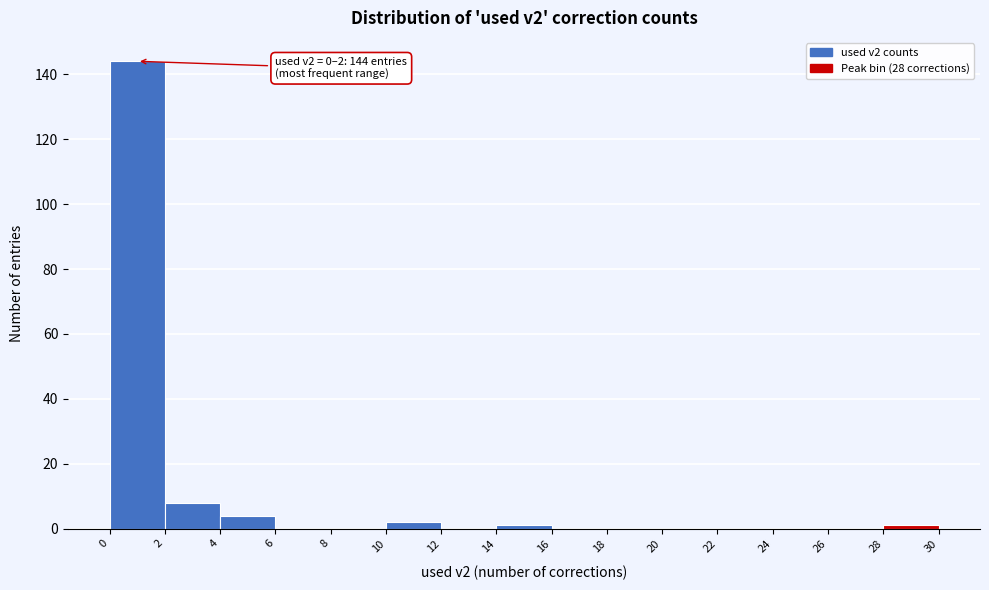

Over which range of the x-axis is the bar tallest?

0 to 2